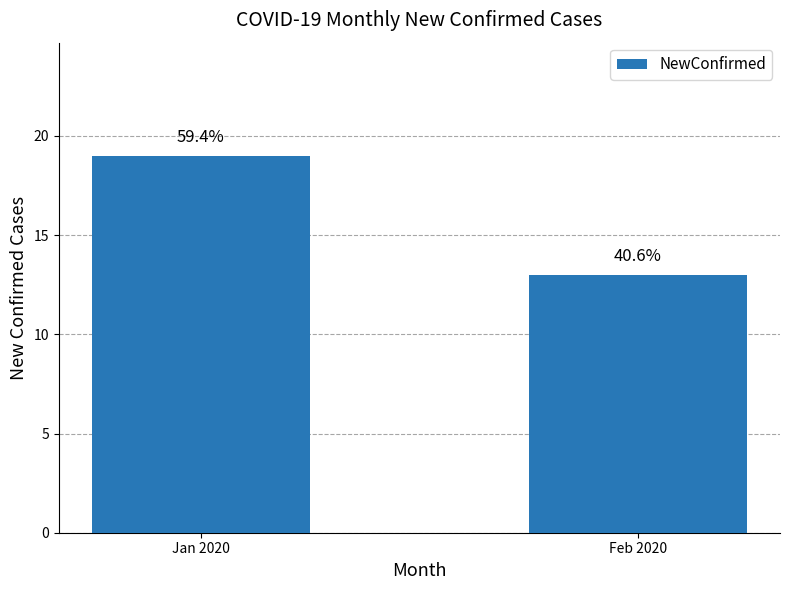

What is the difference between the values at Jan 2020 and Feb 2020?

6